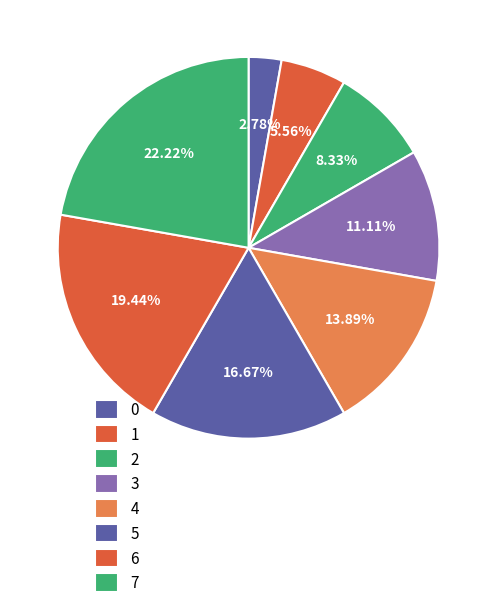

To the nearest percent, what portion does 1 represent?

6%